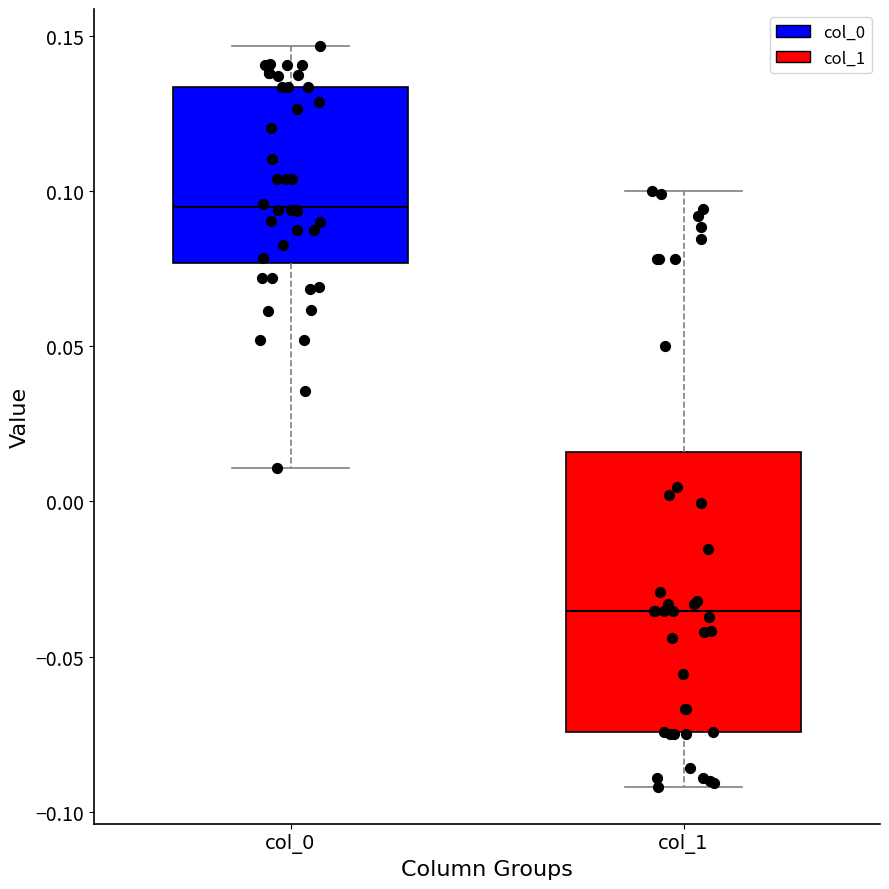

Which box's median line is the highest?

col_0